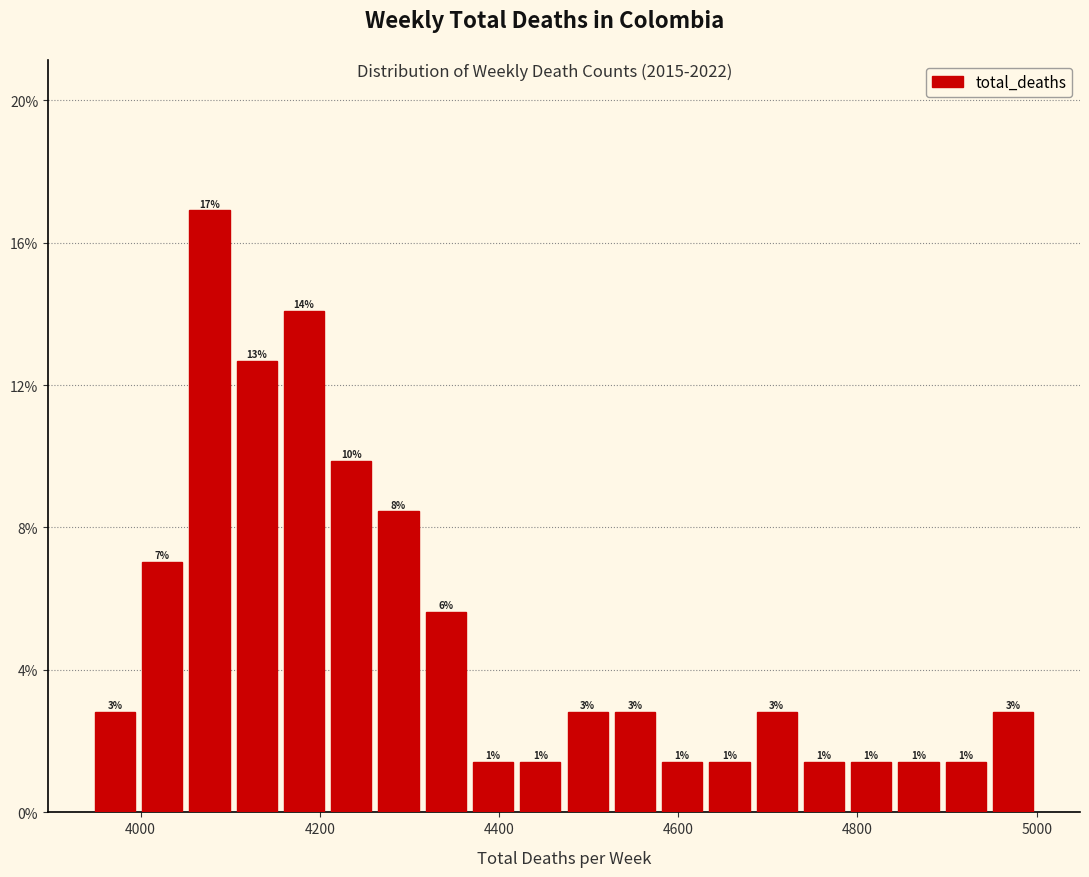

Around what value on the x-axis is the tallest bar? Give the approximate position of its centre, as read against the axis.

4080